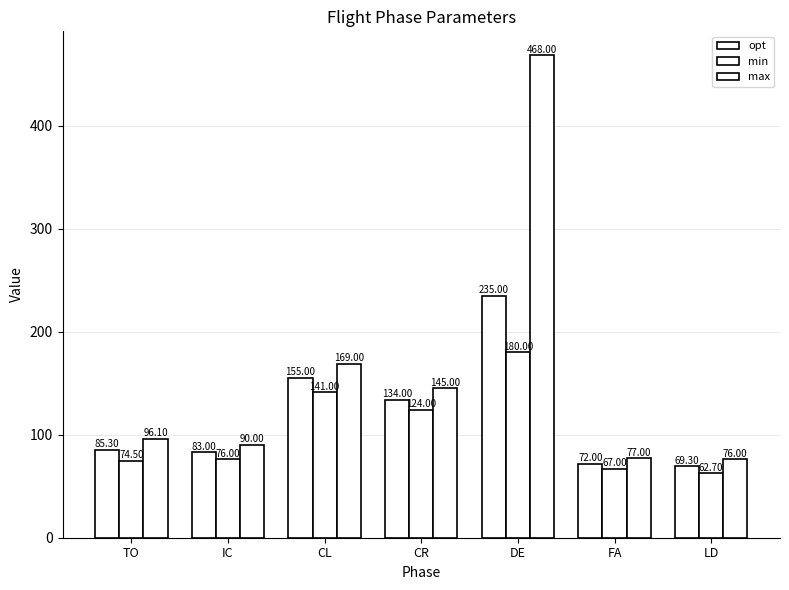

Between LD and FA, which is larger?

FA